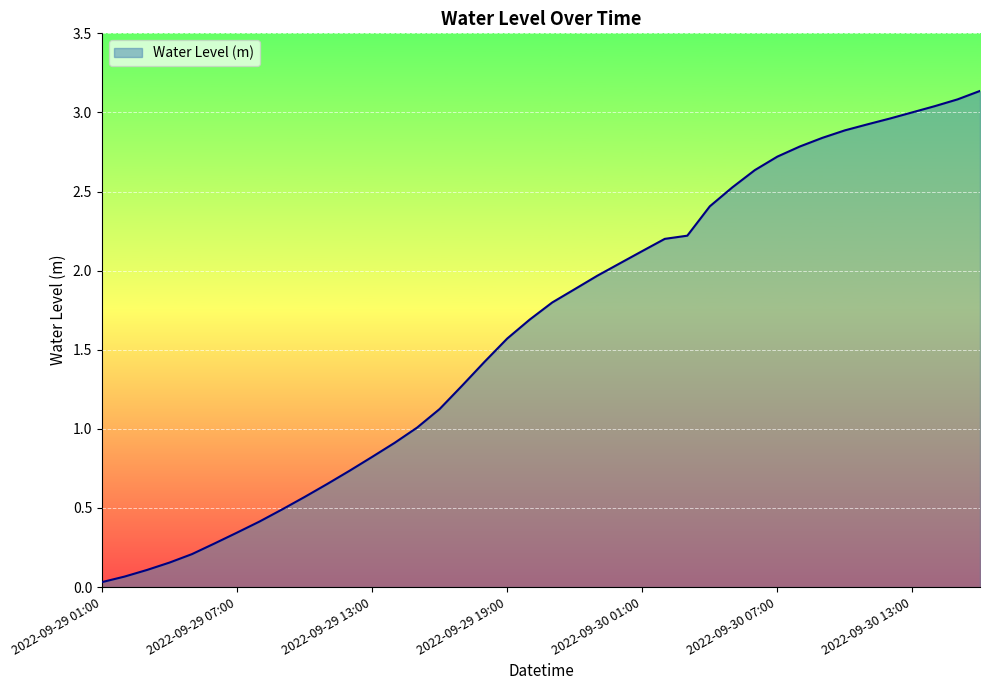

Does the chart display data point markers on the line(s)?

No